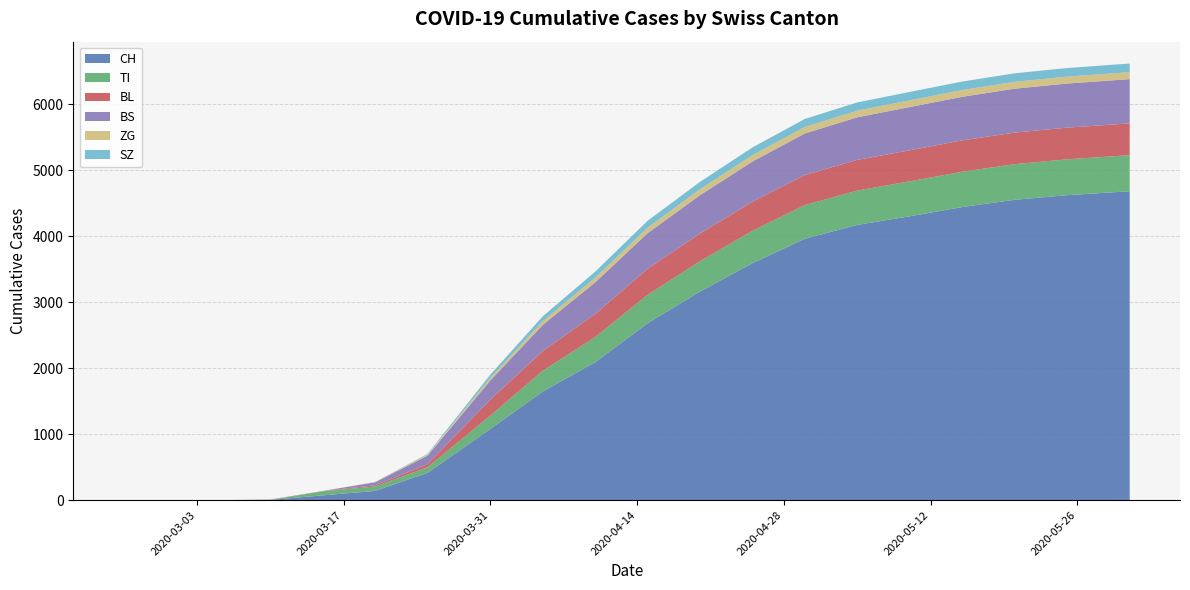

Reading left to right, transcribe all the data shown in this chart.

CH: 0	0	0	4	73	140	414	1079	1647	2090	2680	3160	3590	3960	4170	4300	4440	4550	4620	4680
TI: 0	0	0	0	61	67	85	202	314	380	430	460	490	510	520	530	535	540	543	546
BL: 0	0	0	2	5	18	46	242	298	350	395	420	440	455	465	470	475	478	480	482
BS: 0	0	0	4	0	46	128	292	397	480	540	580	610	630	645	655	660	665	668	670
ZG: 0	0	0	0	0	5	18	39	55	70	82	90	95	98	100	102	103	104	105	106
SZ: 0	0	0	0	0	0	10	48	75	92	105	112	118	122	125	127	128	129	130	131